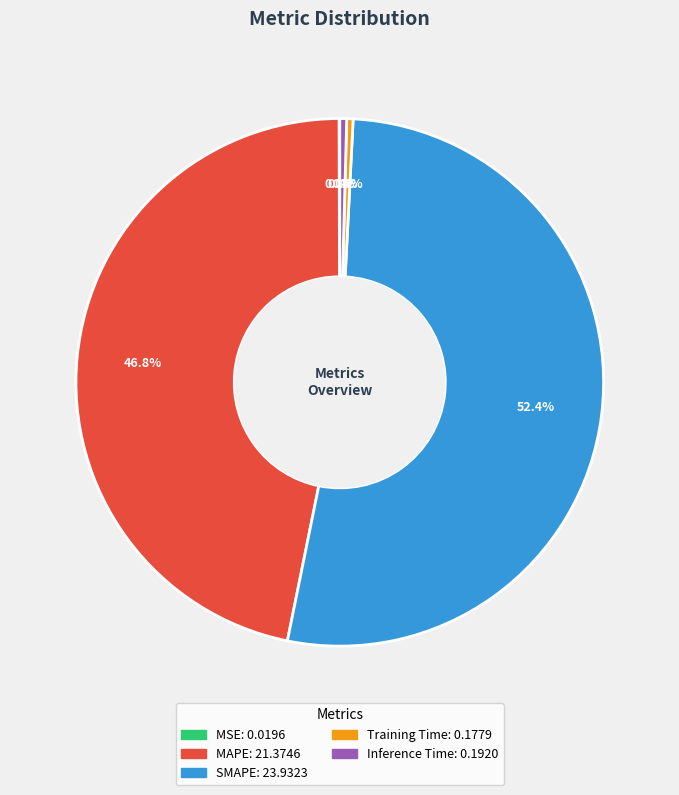

Is SMAPE the majority of the pie?

Yes